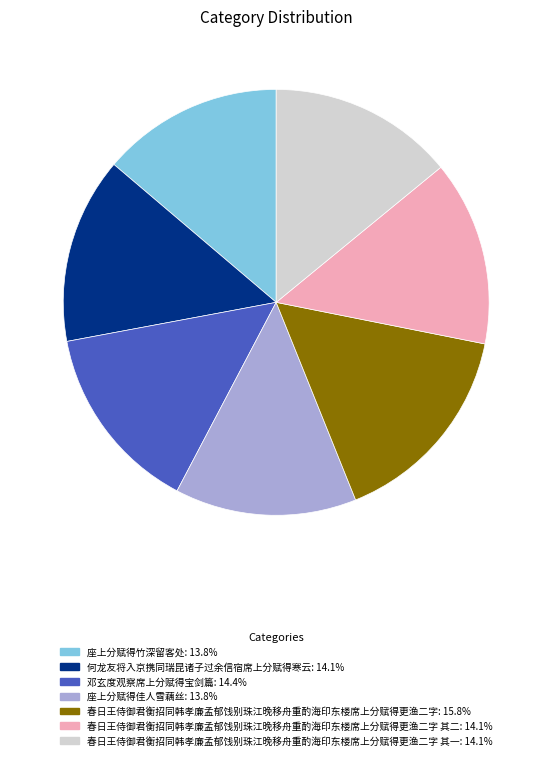

Is there a majority slice in this chart?

No